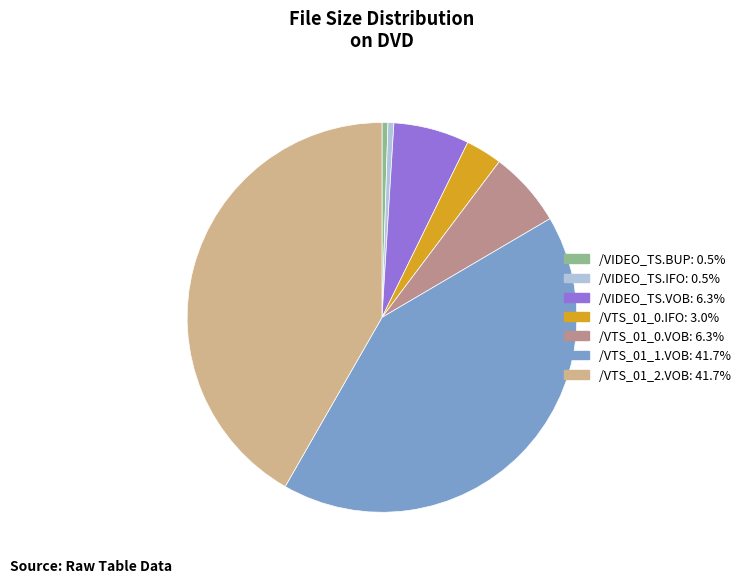

True or false: /VIDEO_TS.BUP accounts for 0% of the total.

True